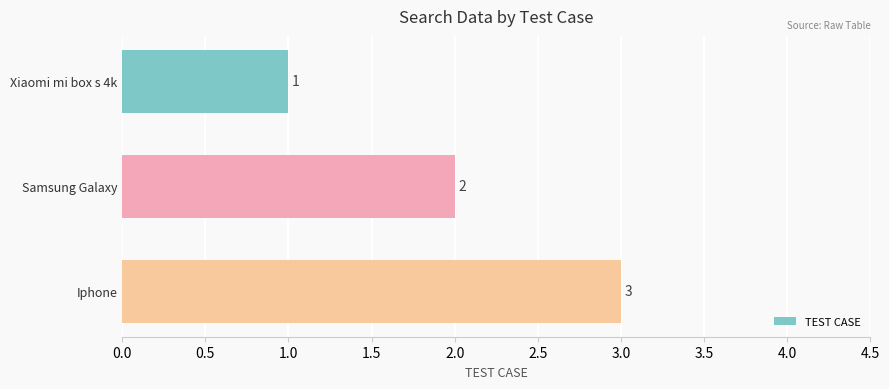

List the labels in order of value, smallest first.

Xiaomi mi box s 4k, Samsung Galaxy, Iphone